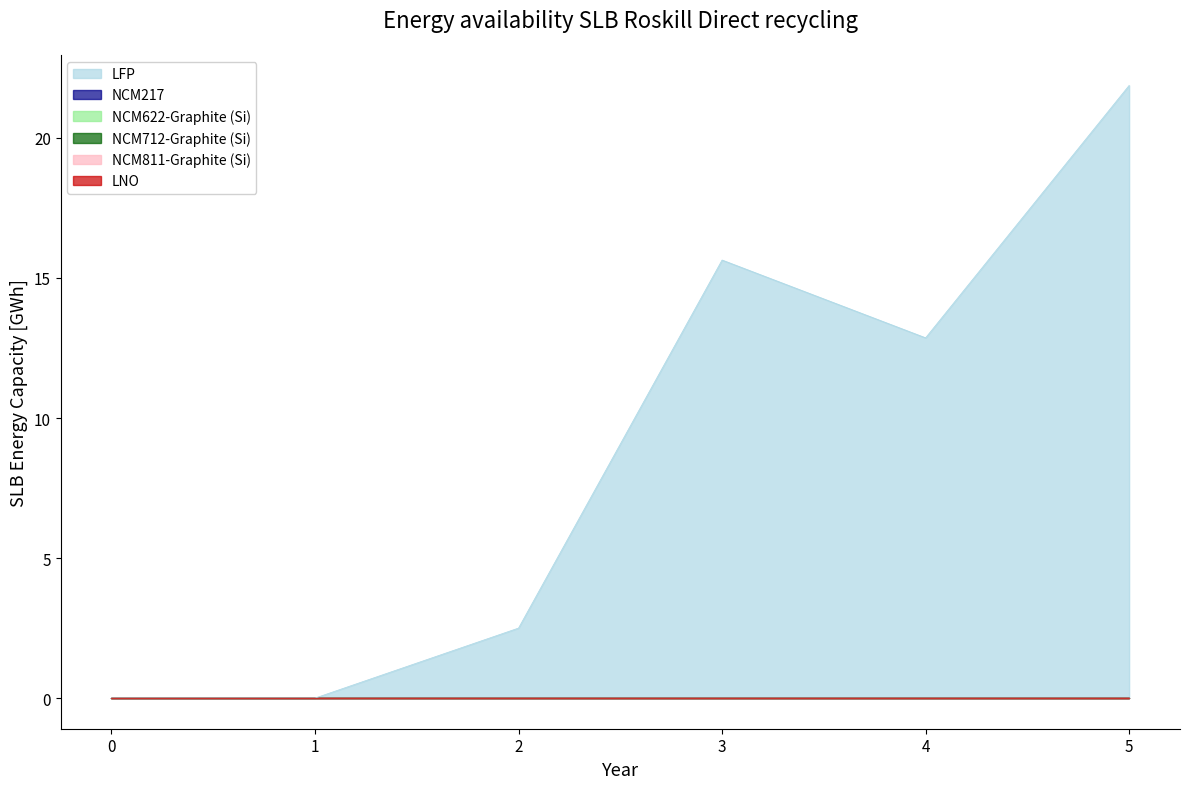

At how many categories does at least one series exceed 11?

3